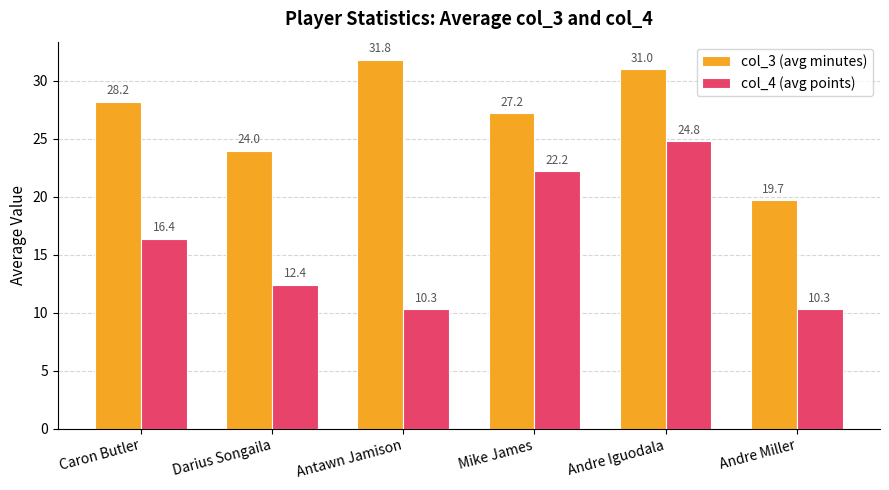

What is the difference between the highest and lowest values at Mike James?

5.0